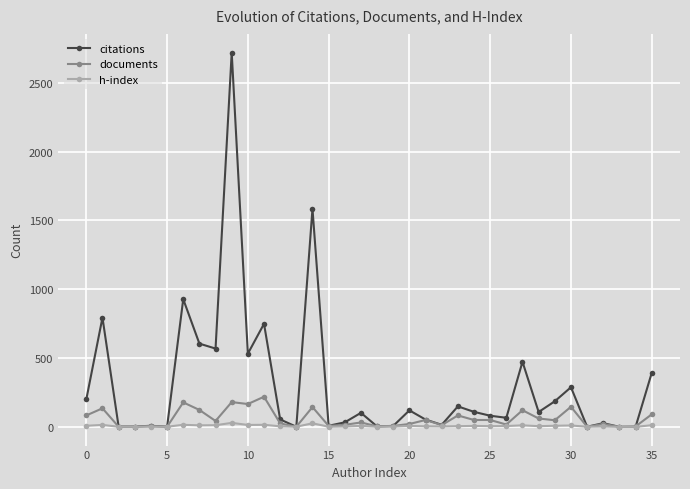

Which series has the widest spread of values?

citations